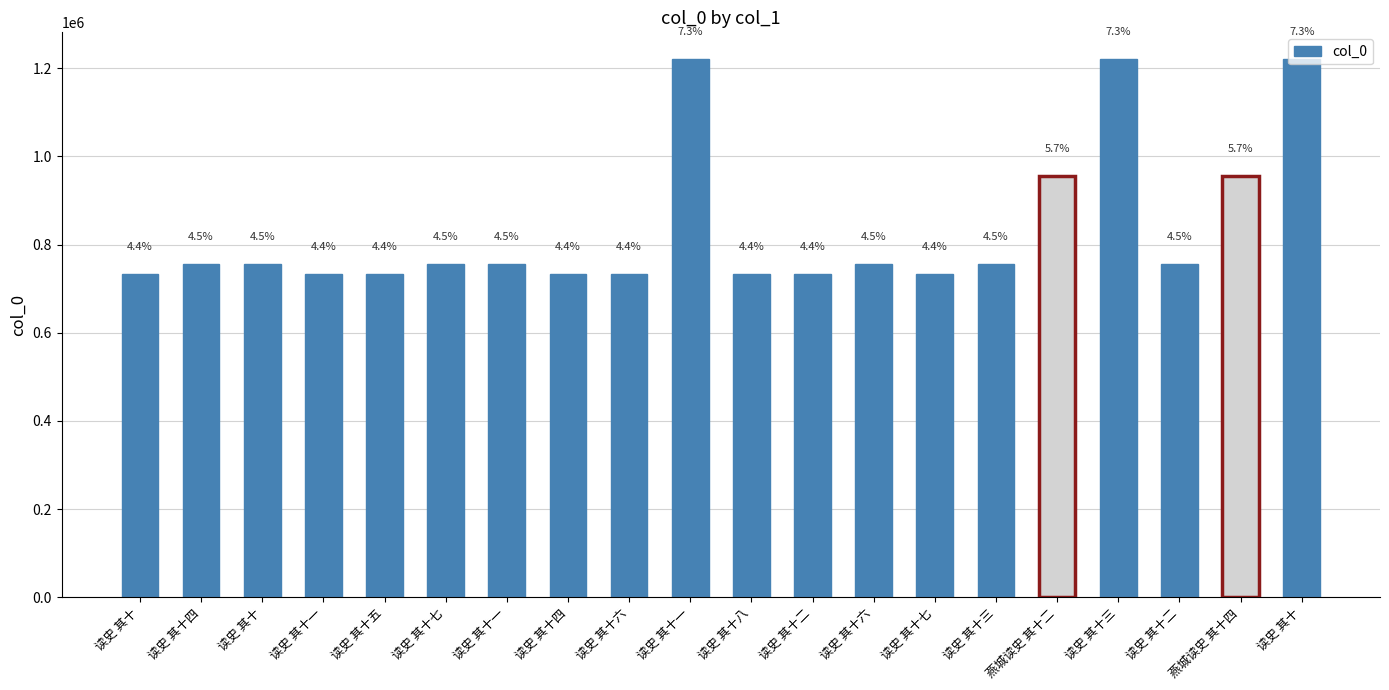

How many bars are there in total?

20